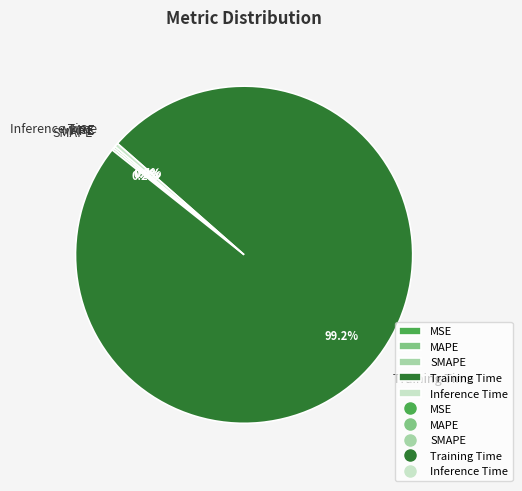

What is the largest slice in the pie chart?

Training Time